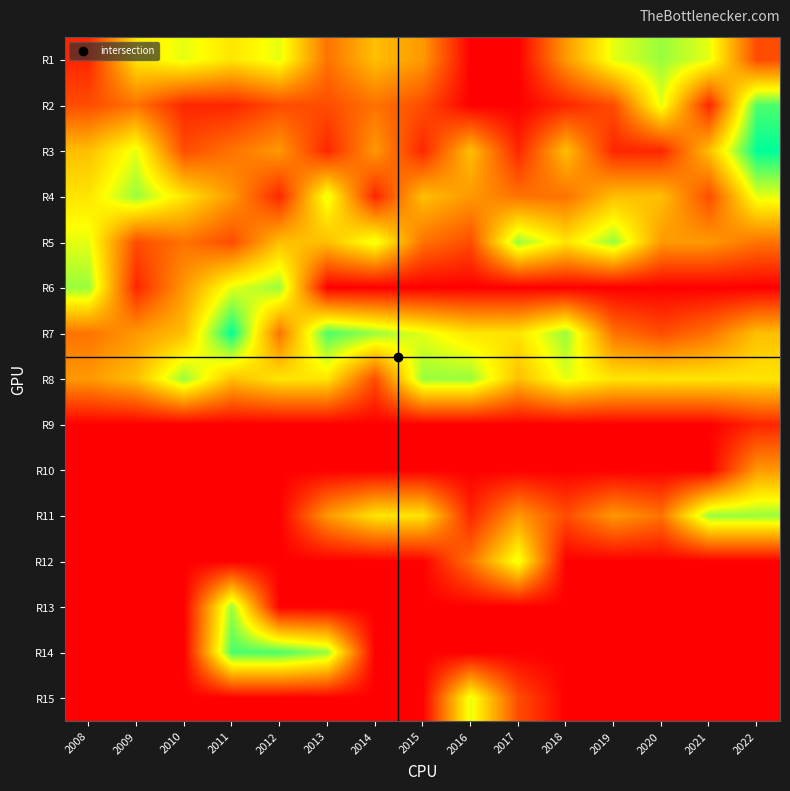

Count the number of data series in this chart.

15